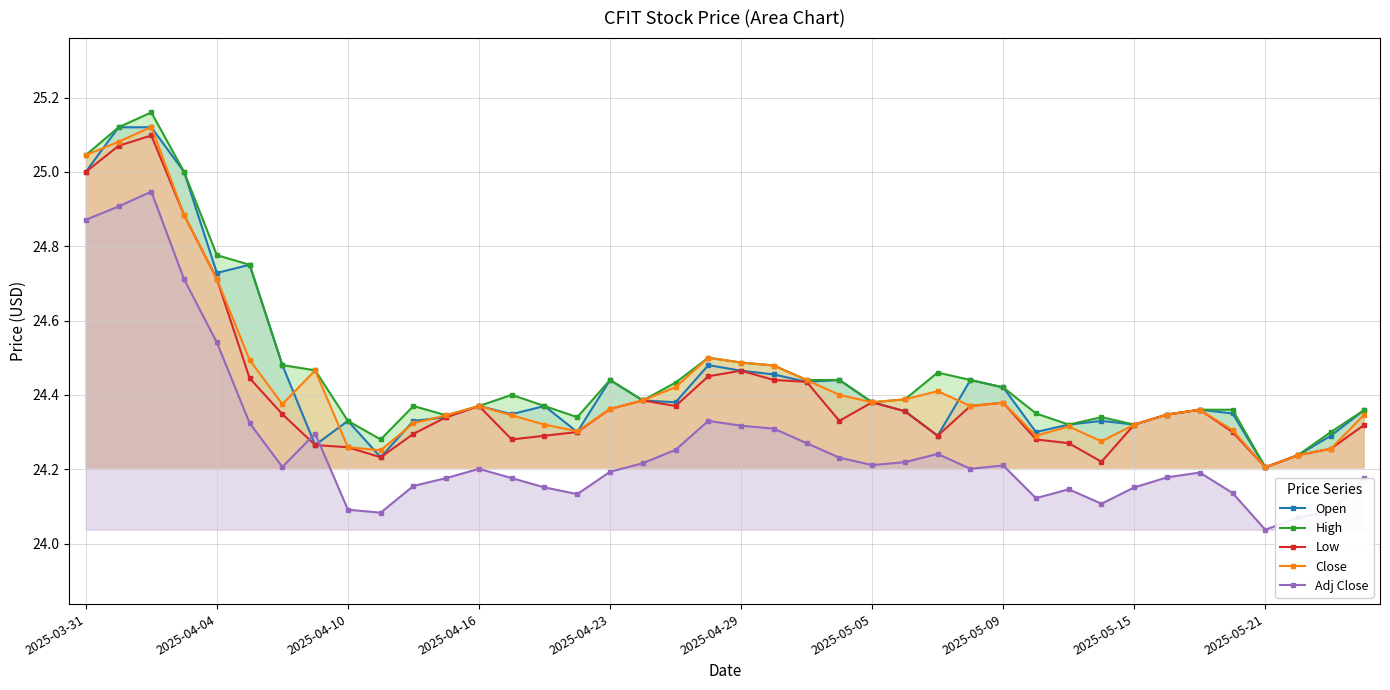

The value of High at 2025-04-16 is 31.8. True or false?

False